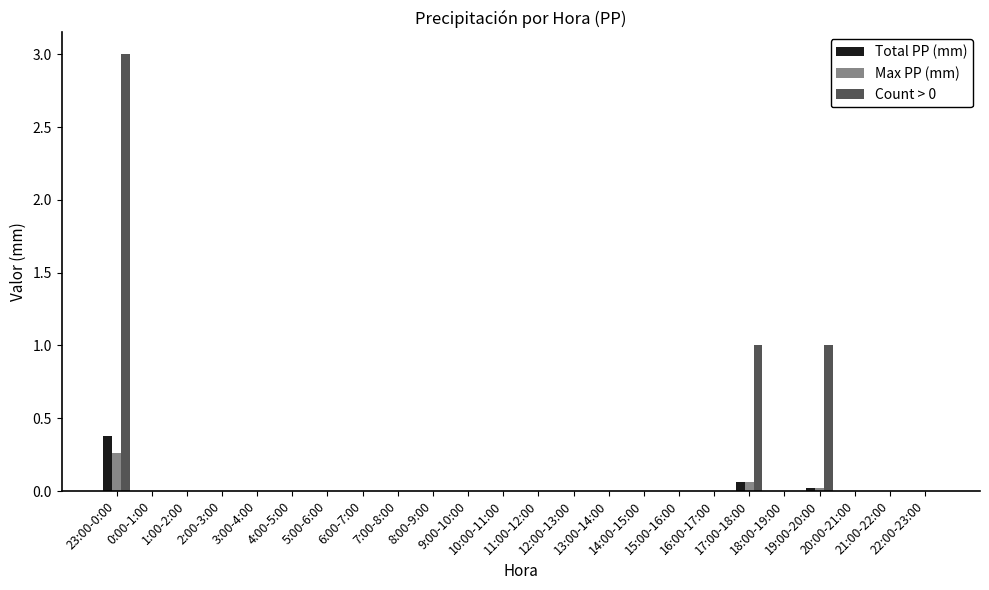

What is the greatest value displayed?

3.0